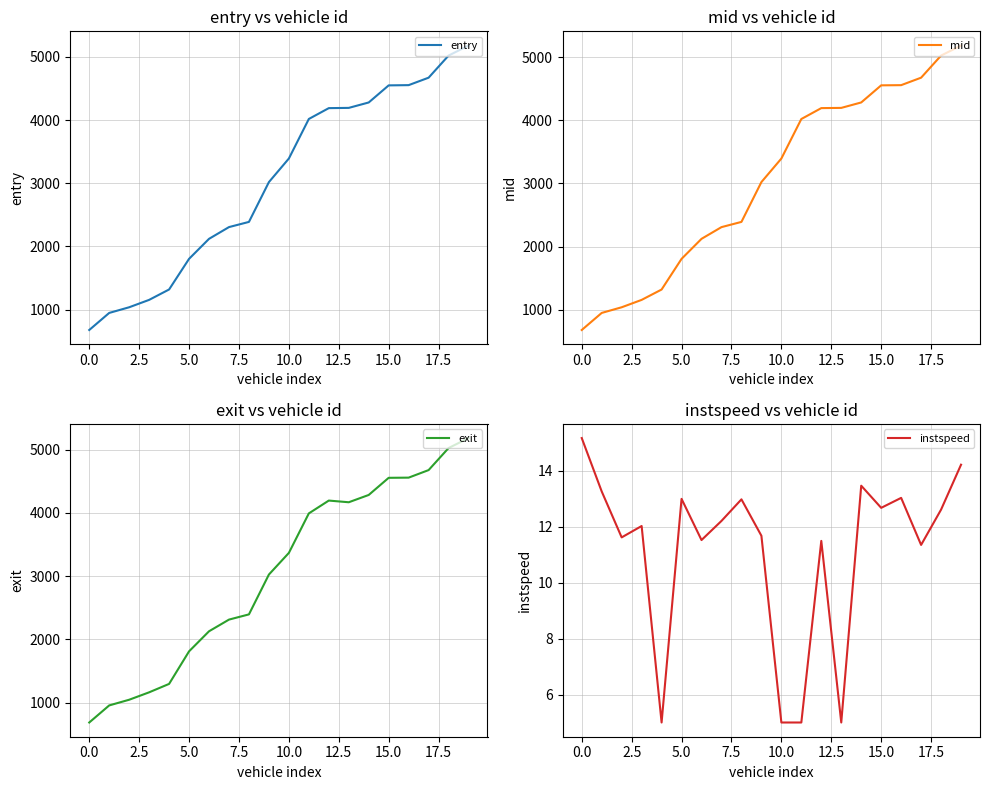

Rank the series by their maximum value, from lowest to highest.

instspeed, entry, mid, exit